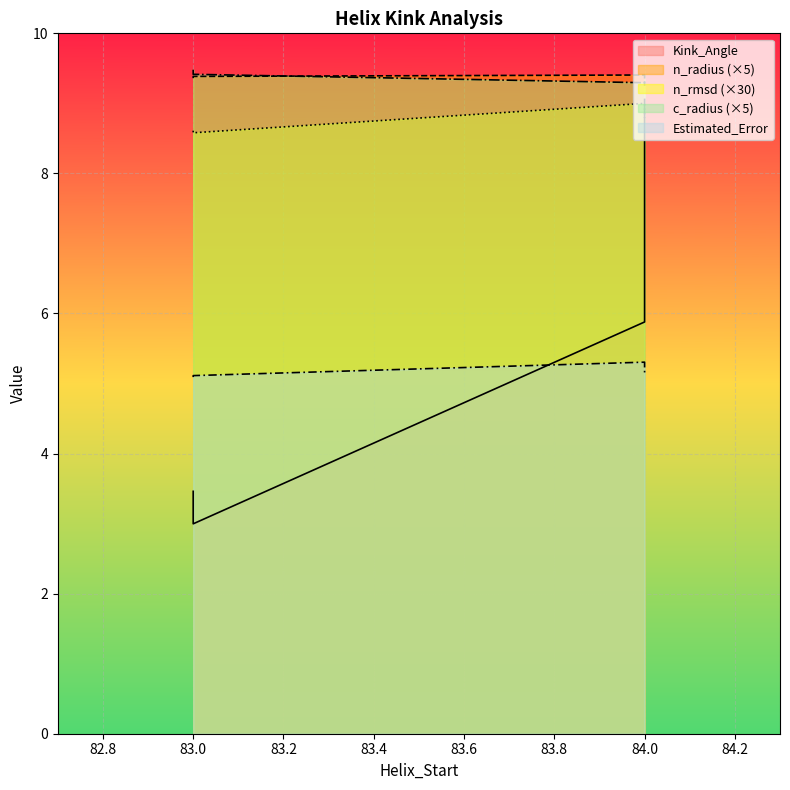

Rank the series by their maximum value, from highest to lowest.

c_radius, n_radius, Kink_Angle, n_rmsd, Estimated_Error